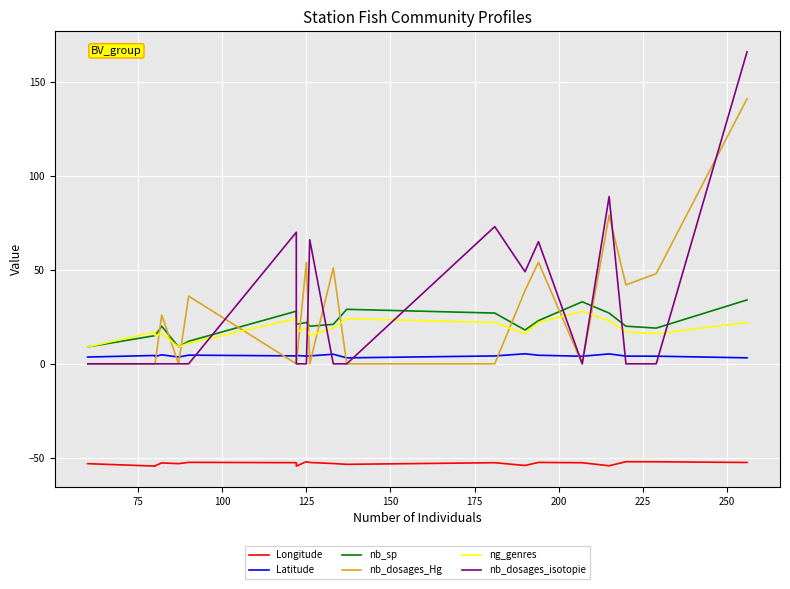

What is the difference between the second highest and minimum values in the ng_genres series?

15.0